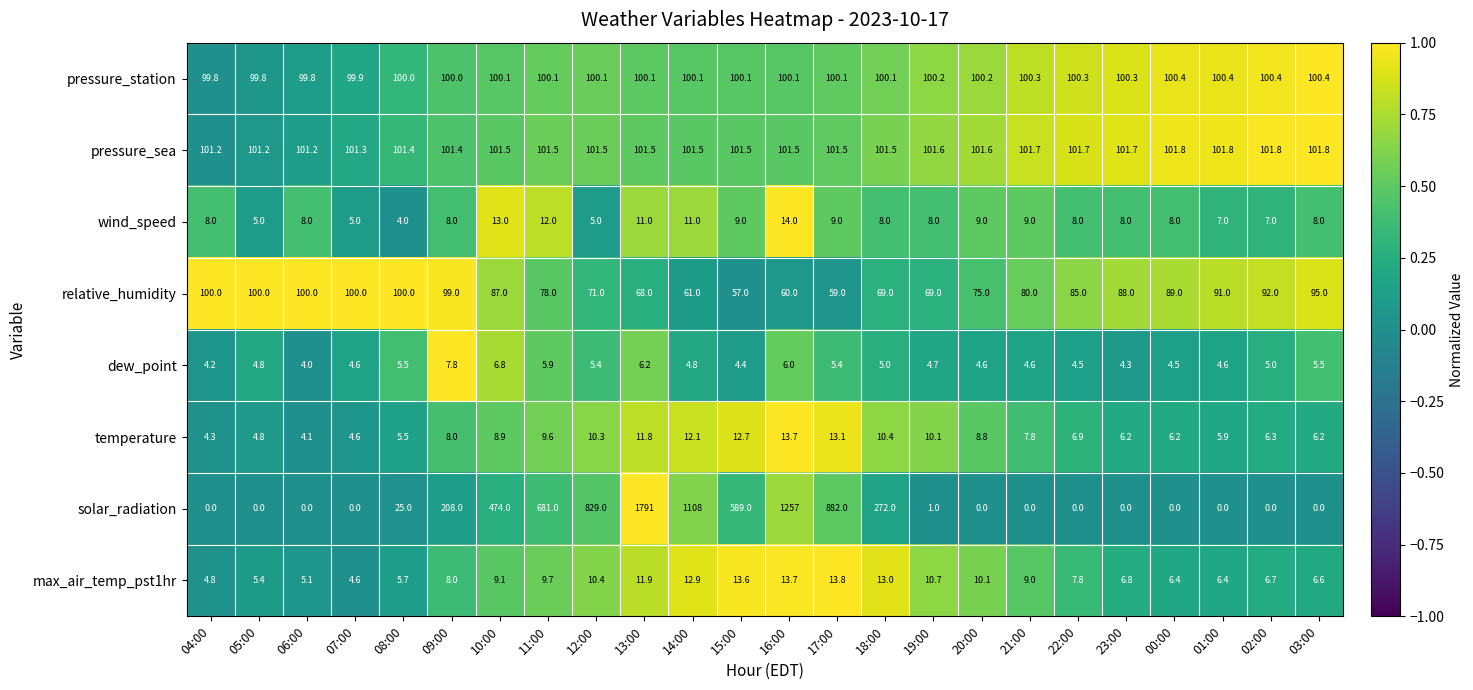

At which category is the sum across all series the highest?

13:00